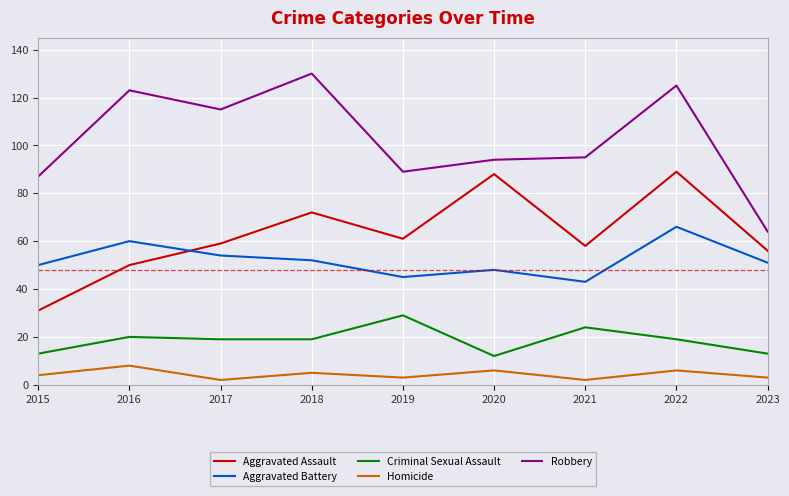

Which series has the widest spread of values?

Robbery